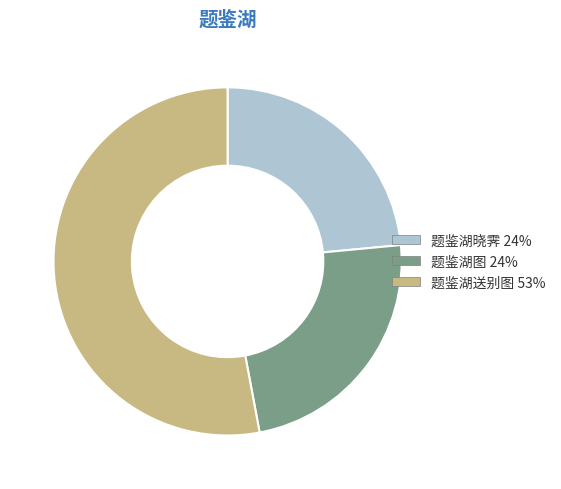

Between 题鉴湖送别图 and 题鉴湖晓霁, which is larger?

题鉴湖送别图